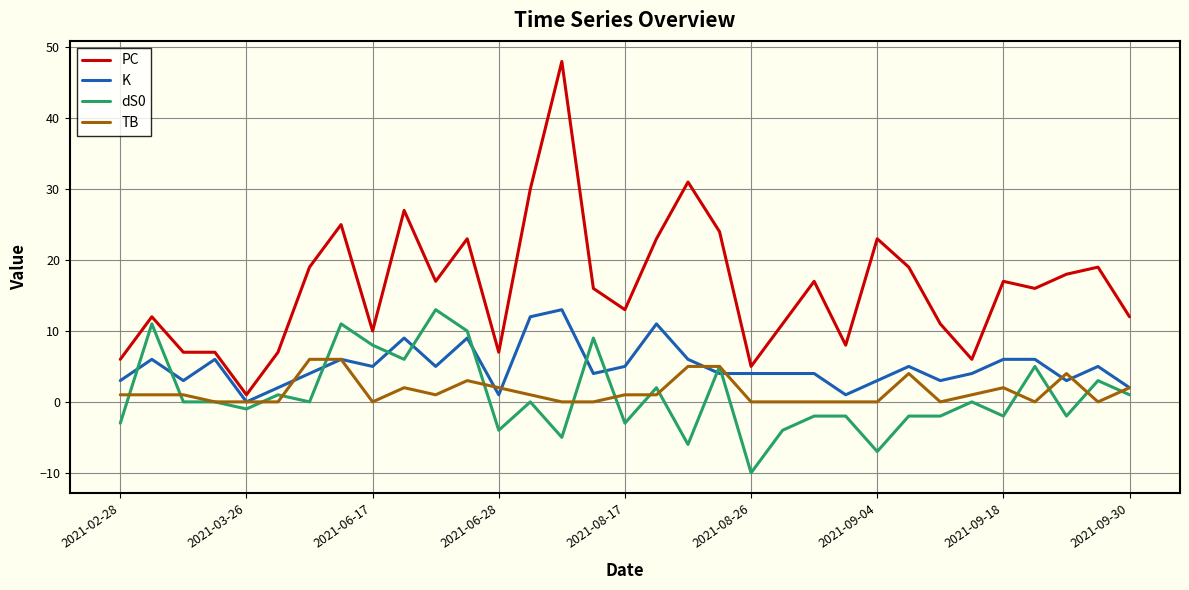

Does the chart have visible grid lines?

Yes